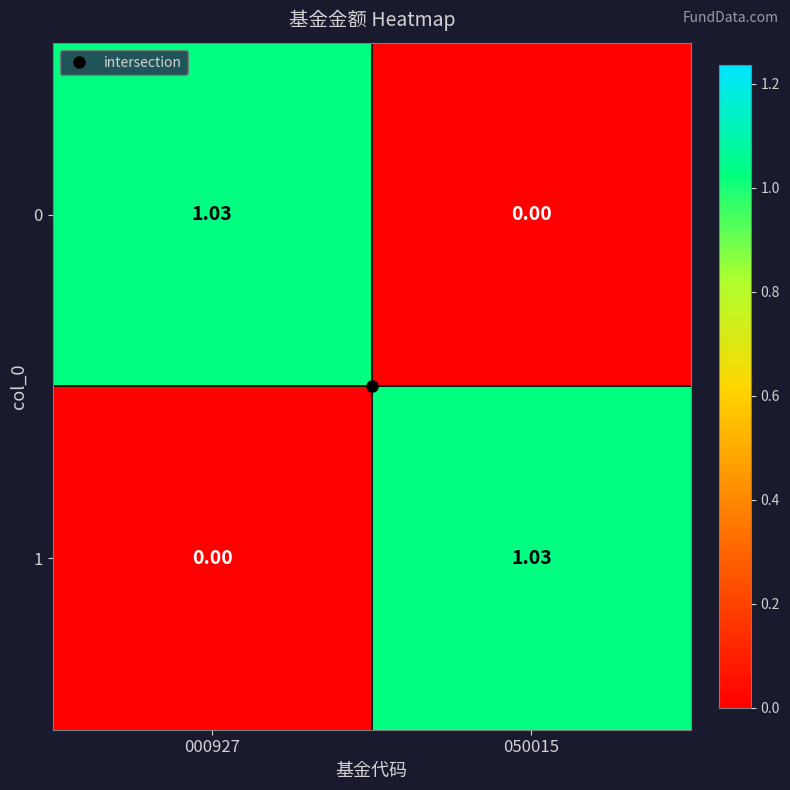

Is the value of 1 at 000927 greater than the value of 0 at 000927?

No